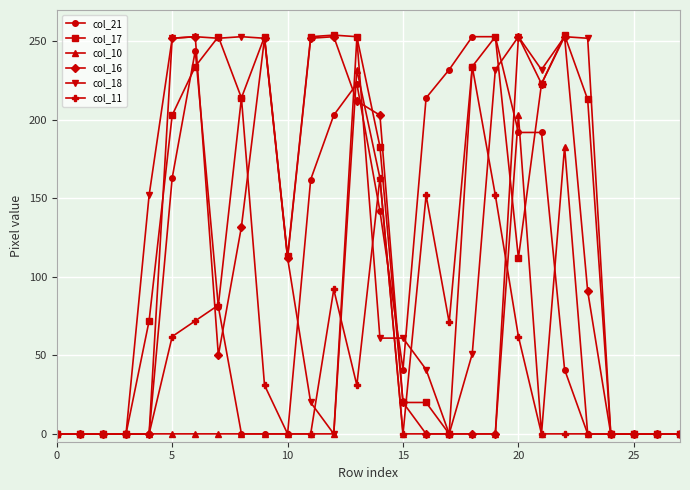

True or false: col_18 has more than 0 points higher than both neighbors.

True